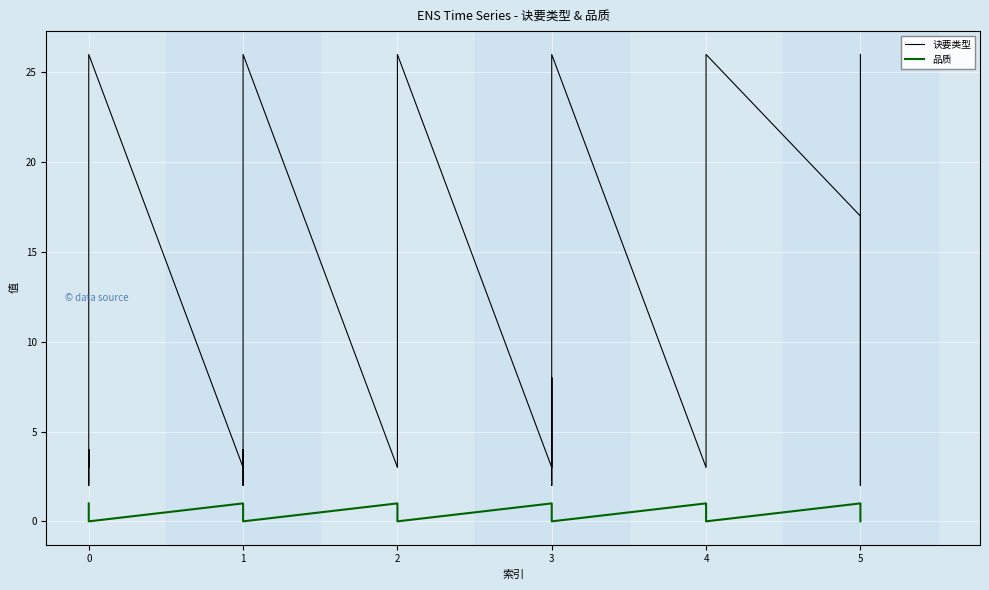

List the series in order of their peak value, lowest first.

品质, 诀要类型